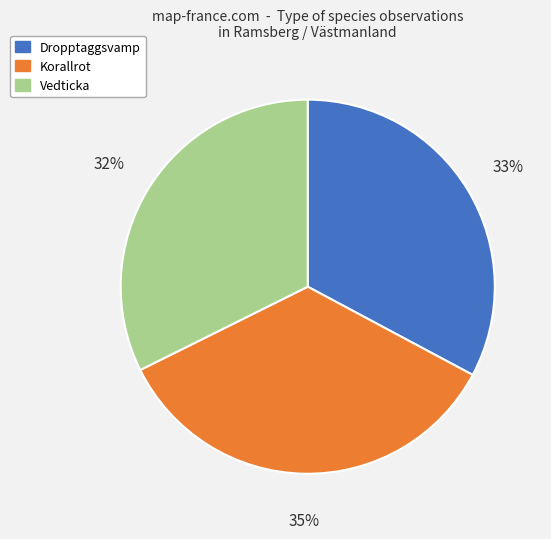

Is there any slice that represents more than half of the pie?

No